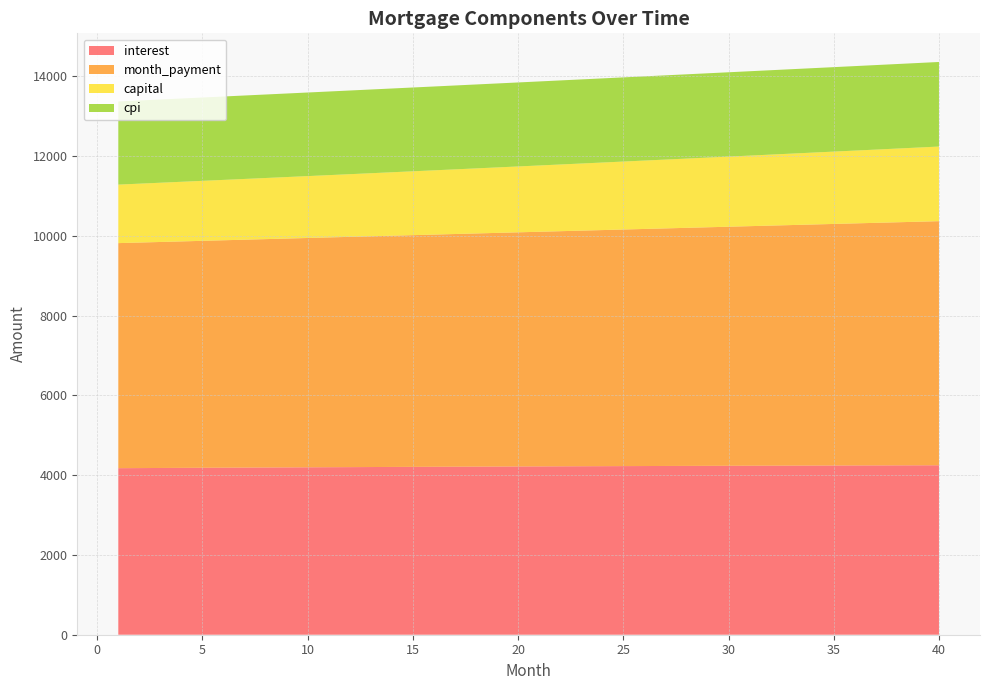

Reading right to left, extract all data points from this chart.

interest: 4248.3	4247.2	4246.1	4244.9	4243.7	4242.4	4241.1	4239.8	4238.4	4236.9	4235.4	4233.9	4232.3	4230.7	4229.1	4227.4	4225.7	4223.9	4222.1	4220.2	4218.3	4216.4	4214.4	4212.4	4210.4	4208.3	4206.2	4204.0	4201.8	4199.6	4197.3	4195.0	4192.7	4190.3	4187.9	4185.4	4183.0	4180.5	4177.9	4175.3
month_payment: 6119.2	6106.4	6093.7	6081.1	6068.4	6055.8	6043.2	6030.7	6018.1	6005.6	5993.1	5980.7	5968.2	5955.8	5943.4	5931.1	5918.8	5906.5	5894.2	5881.9	5869.7	5857.5	5845.3	5833.2	5821.0	5808.9	5796.9	5784.8	5772.8	5760.8	5748.8	5736.8	5724.9	5713.0	5701.1	5689.3	5677.5	5665.7	5653.9	5642.1
capital: 1870.8	1859.2	1847.6	1836.2	1824.7	1813.4	1802.1	1790.9	1779.8	1768.7	1757.7	1746.8	1735.9	1725.1	1714.4	1703.7	1693.1	1682.6	1672.1	1661.7	1651.4	1641.1	1630.9	1620.8	1610.7	1600.7	1590.7	1580.8	1571.0	1561.2	1551.5	1541.8	1532.3	1522.7	1513.3	1503.8	1494.5	1485.2	1476.0	1466.8
cpi: 2120.3	2119.7	2119.2	2118.6	2118.0	2117.4	2116.8	2116.2	2115.5	2114.8	2114.1	2113.3	2112.6	2111.8	2111.0	2110.1	2109.3	2108.4	2107.5	2106.6	2105.7	2104.8	2103.8	2102.8	2101.8	2100.8	2099.8	2098.7	2097.6	2096.5	2095.4	2094.3	2093.1	2092.0	2090.8	2089.6	2088.4	2087.1	2085.9	2084.6